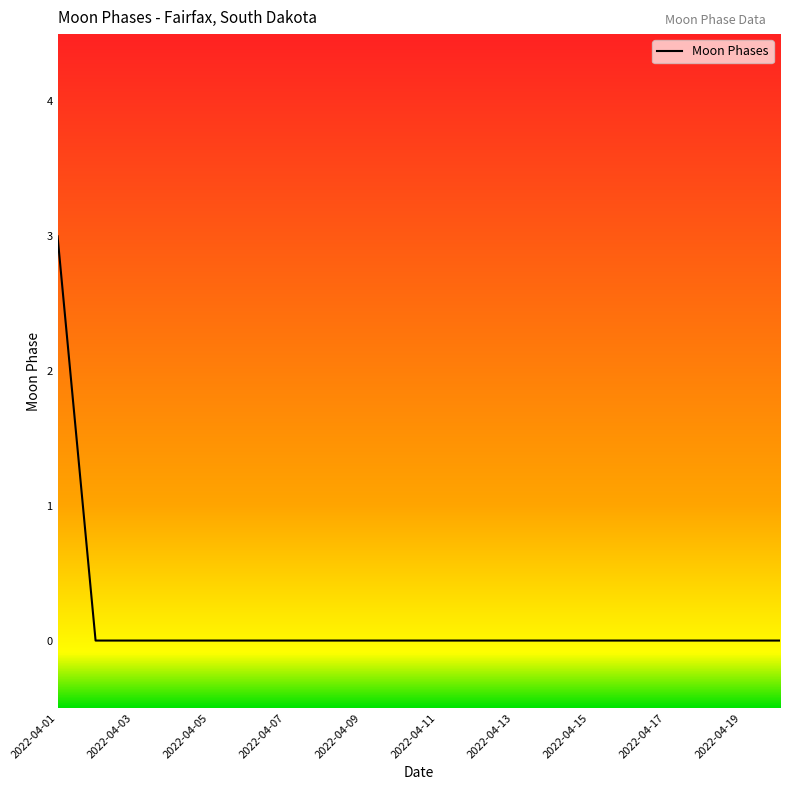

Reading left to right, what are all the values shown in this chart?

3	0	0	0	0	0	0	0	0	0	0	0	0	0	0	0	0	0	0	0